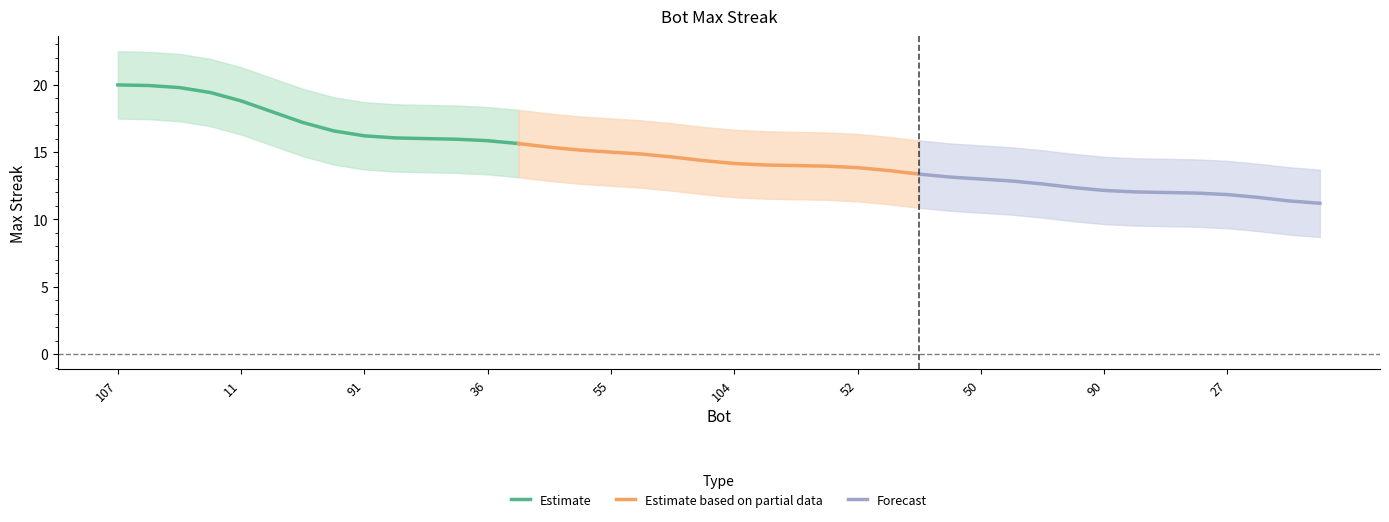

How many values in the Forecast series exceed 12?

8